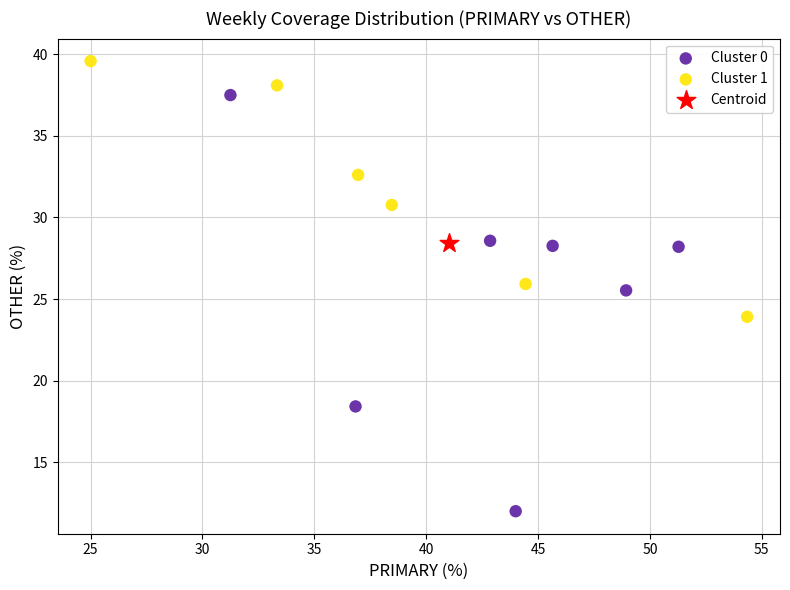

Which series reaches the minimum Y coordinate?

Cluster 0